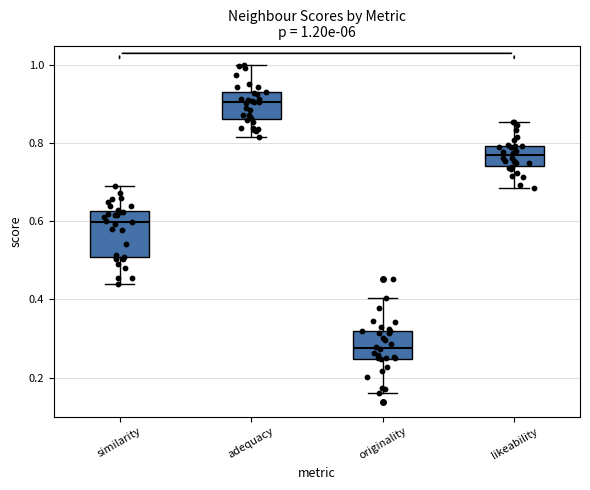

Which box has the lowest median line?

originality